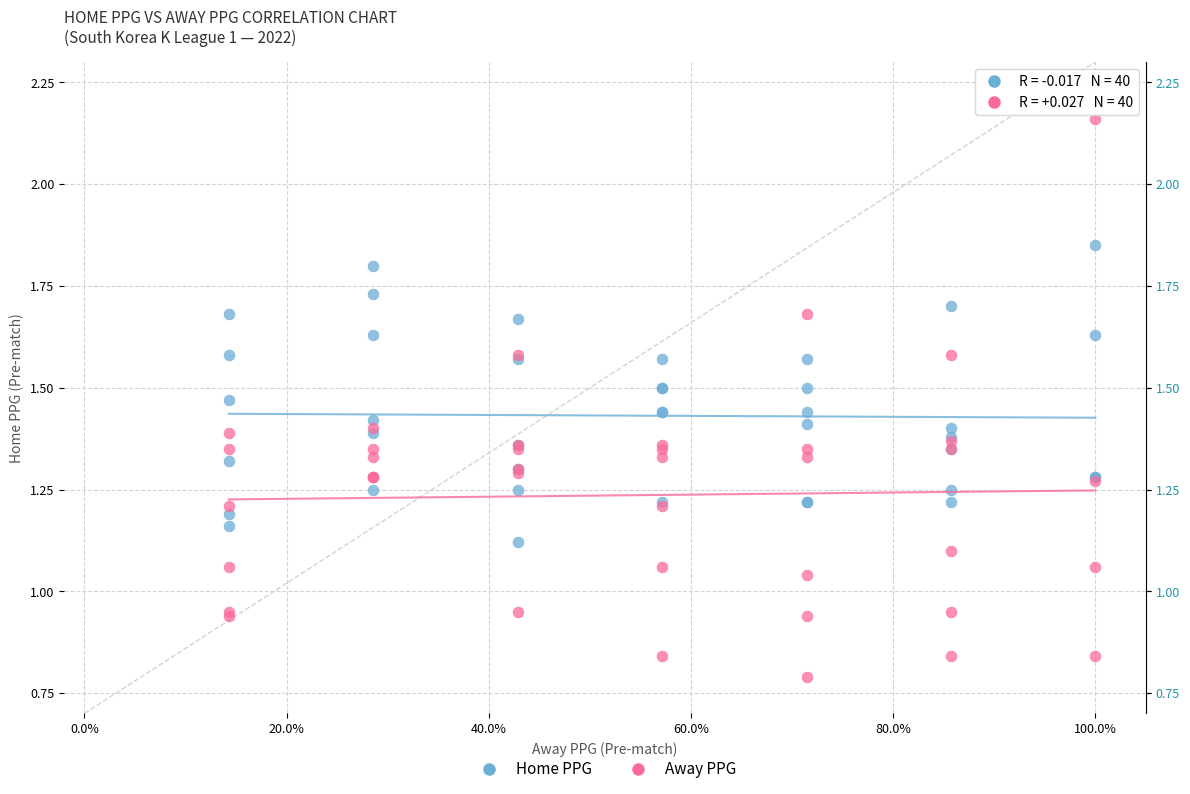

Which series reaches the maximum Y coordinate?

Away PPG